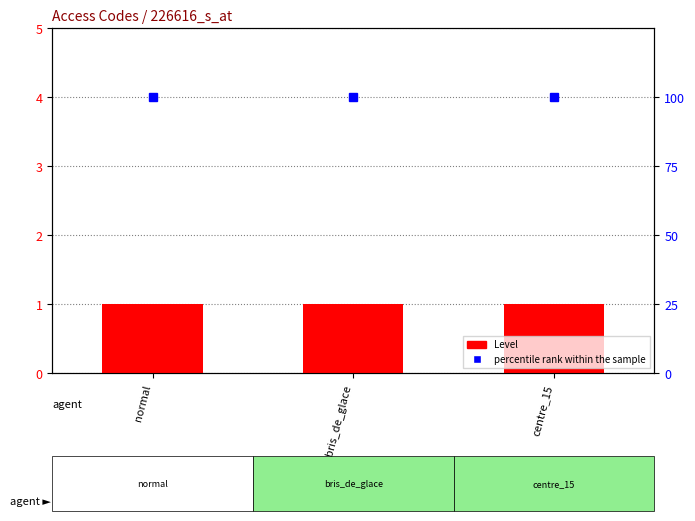

The percentile rank within the sample series shows 100 at centre_15. True or false?

True